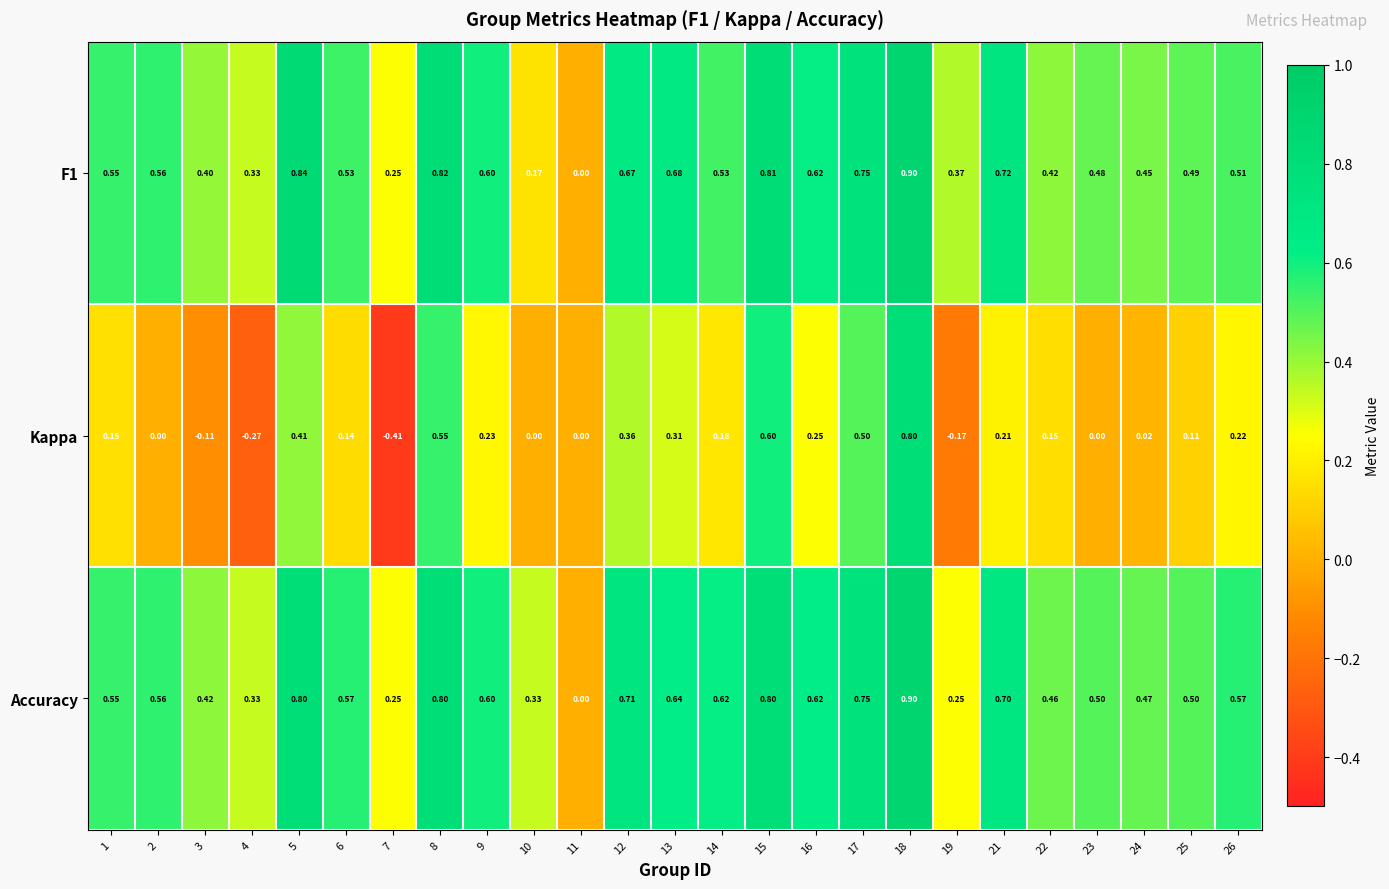

Is the value of Accuracy at 2 greater than the value of F1 at 25?

Yes